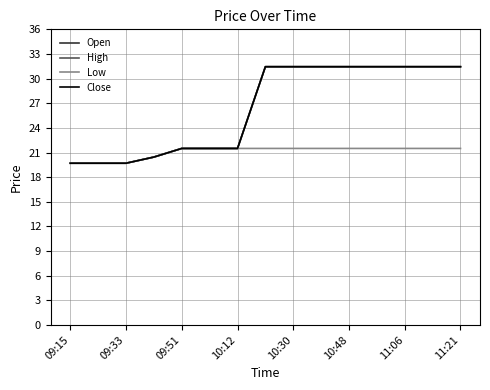

True or false: Close and High intersect in this chart.

False